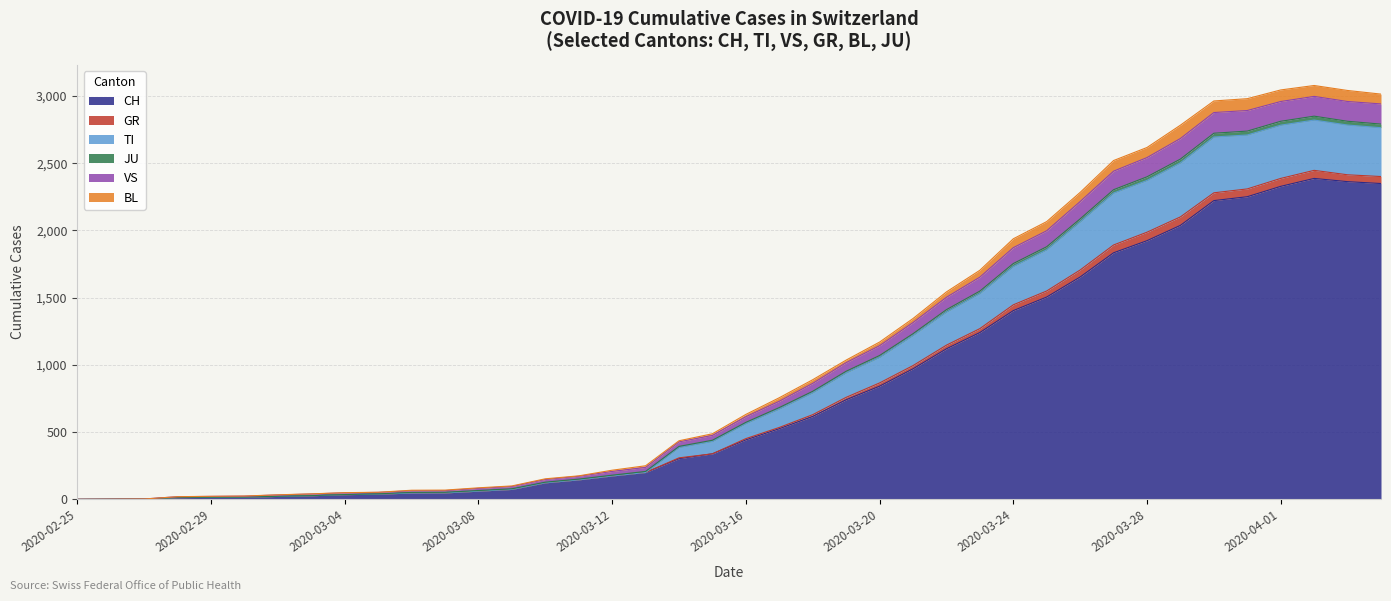

Reading left to right, transcribe all the data shown in this chart.

CH: 0	1	2	13	15	16	22	27	35	39	47	48	61	74	123	145	174	200	303	339	443	526	617	741	842	971	1120	1241	1404	1505	1654	1834	1924	2038	2222	2251	2328	2387	2363	2349
GR: 0	1	3	20	23	25	34	41	50	53	68	69	86	100	153	175	217	250	436	488	632	756	890	1036	1170	1345	1543	1704	1938	2066	2283	2520	2617	2783	2963	2980	3045	3078	3041	3014
TI: 0	1	3	20	22	24	33	40	49	52	64	65	82	96	148	172	208	238	428	476	615	730	863	1017	1143	1315	1503	1653	1872	1998	2215	2441	2542	2684	2877	2892	2959	2997	2959	2941
JU: 0	1	3	14	16	17	23	28	36	41	52	53	66	79	128	151	180	208	394	440	573	683	804	953	1070	1232	1411	1549	1754	1879	2086	2303	2399	2531	2723	2739	2812	2850	2812	2791
VS: 0	1	2	13	15	16	22	27	35	39	47	48	61	74	123	145	174	200	386	431	564	672	793	941	1056	1219	1393	1531	1732	1856	2064	2278	2372	2503	2695	2710	2783	2821	2784	2764
BL: 0	1	2	13	15	16	22	27	35	39	47	48	61	74	123	145	174	200	309	339	452	535	630	759	866	995	1147	1270	1447	1550	1706	1892	1987	2101	2280	2309	2387	2447	2414	2401